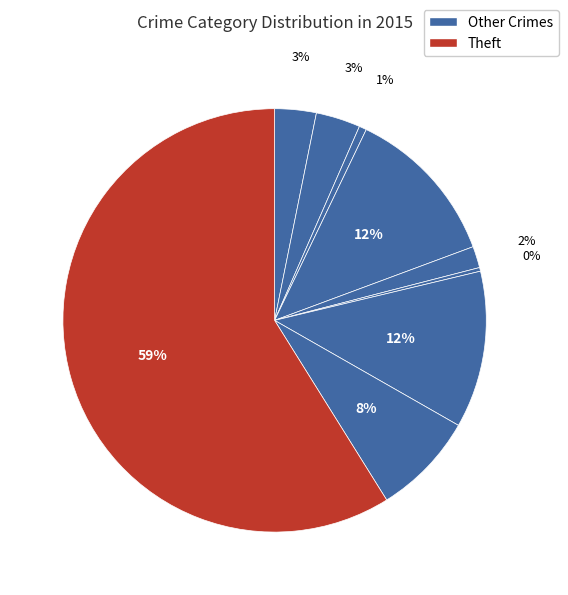

Is there a majority slice in this chart?

Yes